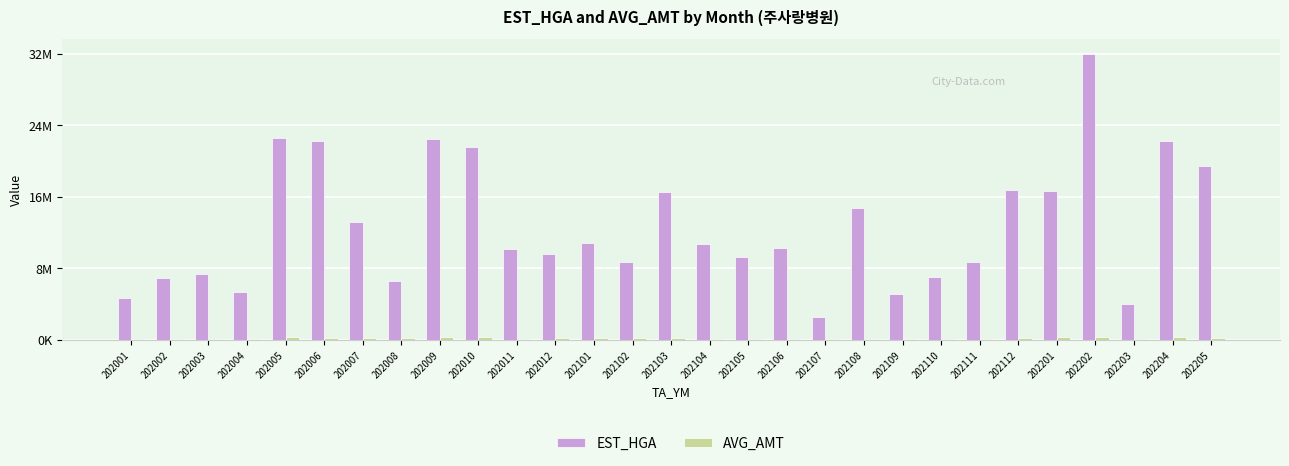

Reading right to left, list all the values displayed in this chart.

EST_HGA: 20002759	22801747	4134750	32872893	17153418	17266766	8895023	7170786	5211566	15199859	2651014	10505545	9479055	10995947	17028661	8982765	11100423	9894617	10379999	22141393	23077849	6710433	13509472	22844784	23144027	5527622	7564629	7058173	4810121
AVG_AMT: 242527	370073	57636	329468	299464	172105	120764	115005	57386	143314	41808	136403	85798	117274	252694	196041	230077	242230	123403	315300	267984	160715	248647	226019	280229	128904	151929	138575	102412